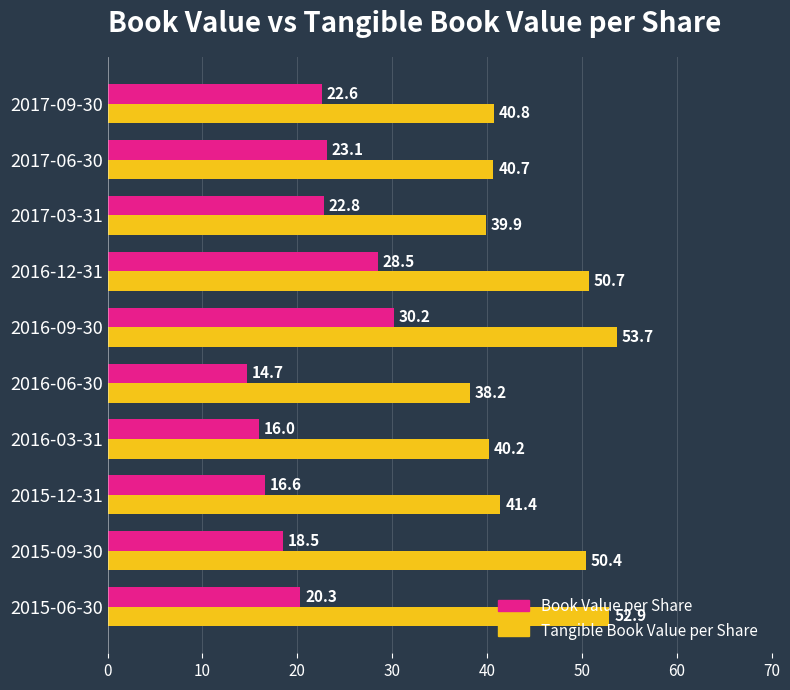

What is the difference between the Book Value per Share values at 2015-12-31 and 2017-06-30?

6.5